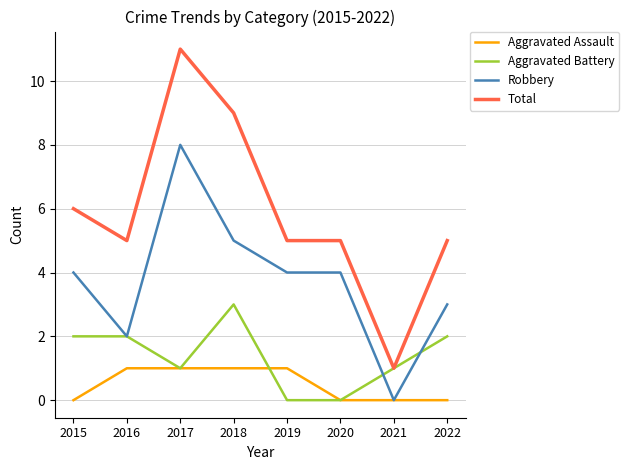

The value of Robbery at 2015 is 4. True or false?

True